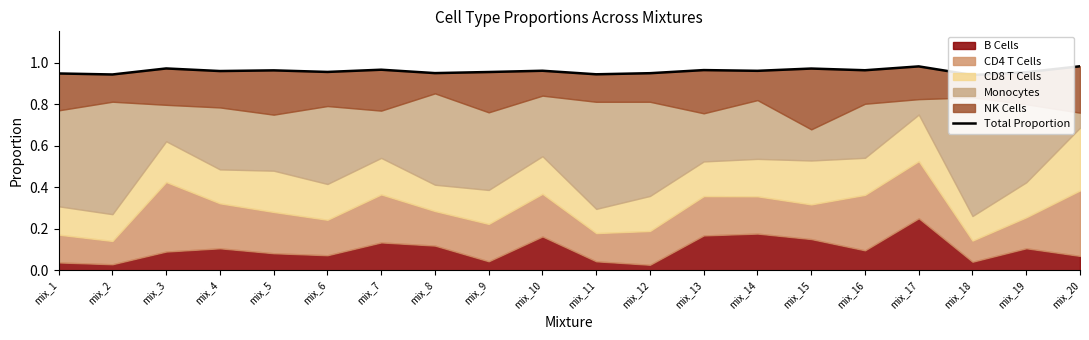

What is the minimum value shown in the chart?

0.9